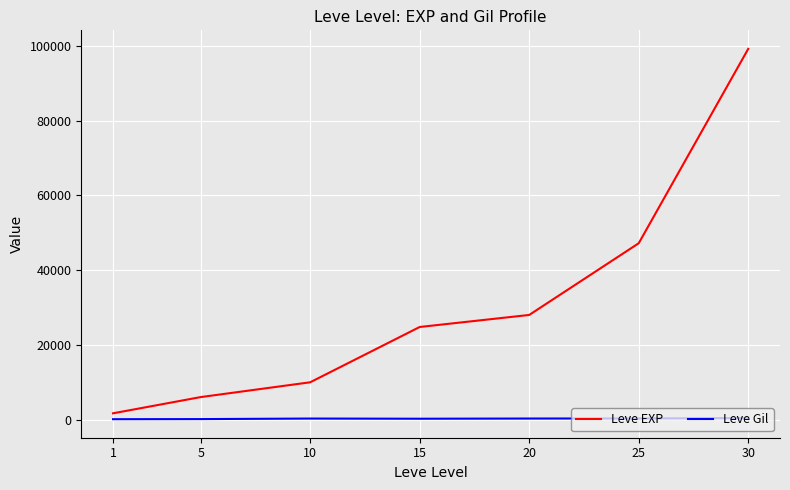

Is the value of Leve Gil at 30 greater than the value of Leve EXP at 20?

No